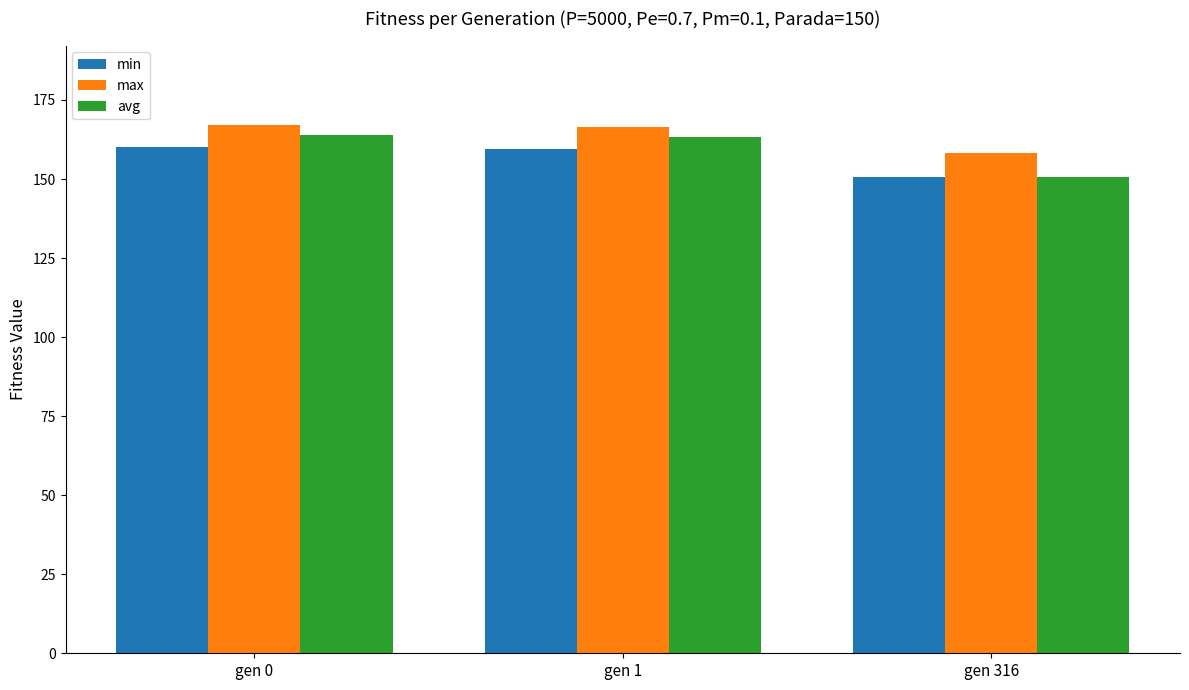

How many groups of bars are there?

3